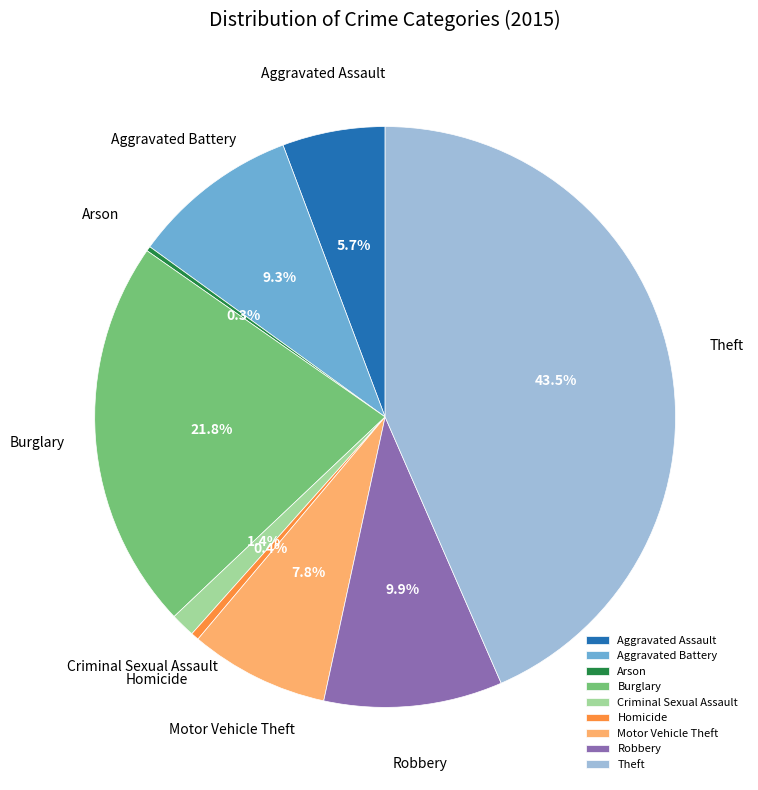

What is the largest slice in the pie chart?

Theft